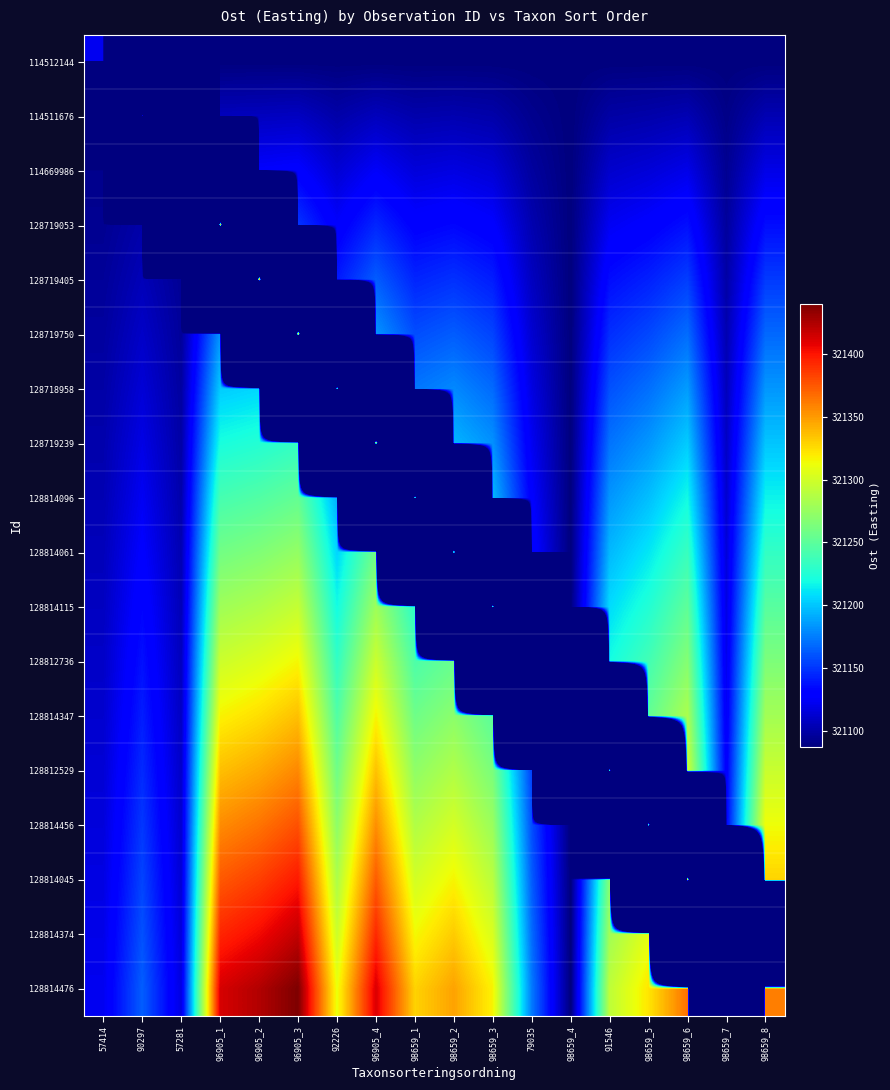

Reading left to right, list all the values displayed in this chart.

114512144: 57414=321122.0	90297=314740.7	57281=321087.0	96905_1=321087.0	96905_2=321087.0	96905_3=321087.0	92226=321087.0	96905_4=321087.0	98659_1=321087.0	98659_2=321087.0	98659_3=321087.0	79035=321087.0	98659_4=321087.0	91546=321087.0	98659_5=321087.0	98659_6=321087.0	98659_7=321087.0	98659_8=321087.0
114511676: 57414=311488.3	90297=321164.0	57281=314694.7	96905_1=321106.2	96905_2=321106.8	96905_3=321107.8	92226=321100.2	96905_4=321106.1	98659_1=321101.2	98659_2=321102.3	98659_3=321100.5	79035=321092.1	98659_4=321087.0	91546=321099.1	98659_5=321100.8	98659_6=321103.4	98659_7=321090.1	98659_8=321103.1
114669986: 57414=321091.1	90297=311529.1	57281=321117.0	96905_1=314984.7	96905_2=321126.6	96905_3=321128.5	92226=321113.4	96905_4=321125.2	98659_1=321115.5	98659_2=321117.6	98659_3=321114.1	79035=321097.2	98659_4=321087.0	91546=321111.1	98659_5=321114.6	98659_6=321119.8	98659_7=321093.2	98659_8=321119.2
128719053: 57414=321093.2	90297=321100.6	57281=311483.5	96905_1=321413.0	96905_2=314995.5	96905_3=321149.3	92226=321126.5	96905_4=321144.4	98659_1=321129.7	98659_2=321132.9	98659_3=321127.6	79035=321102.4	98659_4=321087.0	91546=321123.2	98659_5=321128.5	98659_6=321136.2	98659_7=321096.4	98659_8=321135.4
128719405: 57414=321095.2	90297=321105.1	57281=321094.1	96905_1=311770.6	96905_2=321424.0	96905_3=315011.2	92226=321139.7	96905_4=321163.5	98659_1=321143.9	98659_2=321148.2	98659_3=321141.1	79035=321107.5	98659_4=321087.0	91546=321135.2	98659_5=321142.3	98659_6=321152.6	98659_7=321099.5	98659_8=321151.5
128719750: 57414=321097.3	90297=321109.6	57281=321095.8	96905_1=321182.9	96905_2=311781.3	96905_3=321440.0	92226=314884.8	96905_4=321182.6	98659_1=321158.2	98659_2=321163.5	98659_3=321154.6	79035=321112.6	98659_4=321087.0	91546=321147.3	98659_5=321156.1	98659_6=321169.1	98659_7=321102.6	98659_8=321167.6
128718958: 57414=321099.4	90297=321114.2	57281=321097.6	96905_1=321202.1	96905_2=321205.9	96905_3=311796.8	92226=321311.0	96905_4=314983.8	98659_1=321172.4	98659_2=321178.8	98659_3=321168.2	79035=321117.7	98659_4=321087.0	91546=321159.4	98659_5=321169.9	98659_6=321185.5	98659_7=321105.7	98659_8=321183.7
128719239: 57414=321101.4	90297=321118.7	57281=321099.4	96905_1=321221.2	96905_2=321225.8	96905_3=321232.4	92226=311671.7	96905_4=321412.0	98659_1=314902.4	98659_2=321194.1	98659_3=321181.7	79035=321122.8	98659_4=321087.0	91546=321171.4	98659_5=321183.8	98659_6=321201.9	98659_7=321108.8	98659_8=321199.8
128814096: 57414=321103.5	90297=321123.2	57281=321101.1	96905_1=321240.4	96905_2=321245.6	96905_3=321253.1	92226=321192.4	96905_4=311769.6	98659_1=321329.0	98659_2=314920.1	98659_3=321195.2	79035=321127.9	98659_4=321087.0	91546=321183.5	98659_5=321197.6	98659_6=321218.3	98659_7=321111.9	98659_8=321215.9
128814061: 57414=321105.5	90297=321127.8	57281=321102.9	96905_1=321259.6	96905_2=321265.4	96905_3=321273.9	92226=321205.6	96905_4=321259.1	98659_1=311689.1	98659_2=321347.0	98659_3=314890.7	79035=321133.1	98659_4=321087.0	91546=321195.5	98659_5=321211.4	98659_6=321234.7	98659_7=321115.1	98659_8=321232.1
128814115: 57414=321107.6	90297=321132.3	57281=321104.6	96905_1=321278.8	96905_2=321285.2	96905_3=321294.6	92226=321218.8	96905_4=321278.2	98659_1=321229.4	98659_2=311706.6	98659_3=321317.0	79035=314750.5	98659_4=321087.0	91546=321207.6	98659_5=321225.2	98659_6=321251.1	98659_7=321118.2	98659_8=321248.2
128812736: 57414=321109.6	90297=321136.8	57281=321106.4	96905_1=321297.9	96905_2=321305.1	96905_3=321315.4	92226=321231.9	96905_4=321297.3	98659_1=321243.6	98659_2=321255.2	98659_3=311677.5	79035=321174.0	98659_4=314665.3	91546=321219.6	98659_5=321239.1	98659_6=321267.5	98659_7=321121.3	98659_8=321264.3
128814347: 57414=321111.7	90297=321141.4	57281=321108.2	96905_1=321317.1	96905_2=321324.9	96905_3=321336.2	92226=321245.1	96905_4=321316.4	98659_1=321257.8	98659_2=321270.5	98659_3=321249.4	79035=311538.8	98659_4=321087.0	91546=314866.2	98659_5=321252.9	98659_6=321283.9	98659_7=321124.4	98659_8=321280.4
128812529: 57414=321113.8	90297=321145.9	57281=321109.9	96905_1=321336.3	96905_2=321344.7	96905_3=321356.9	92226=321258.3	96905_4=321335.5	98659_1=321272.1	98659_2=321285.8	98659_3=321262.9	79035=321153.5	98659_4=311454.4	91546=321292.0	98659_5=314895.6	98659_6=321300.4	98659_7=321127.5	98659_8=321296.5
128814456: 57414=321115.8	90297=321150.4	57281=321111.7	96905_1=321355.5	96905_2=321364.5	96905_3=321377.7	92226=321271.5	96905_4=321354.6	98659_1=321286.3	98659_2=321301.1	98659_3=321276.4	79035=321158.6	98659_4=321087.0	91546=311653.2	98659_5=321322.0	98659_6=314938.7	98659_7=321130.6	98659_8=321312.6
128814045: 57414=321117.9	90297=321154.9	57281=321113.5	96905_1=321374.6	96905_2=321384.4	96905_3=321398.5	92226=321284.6	96905_4=321373.8	98659_1=321300.5	98659_2=321316.4	98659_3=321289.9	79035=321163.8	98659_4=321087.0	91546=321267.9	98659_5=311682.3	98659_6=321366.0	98659_7=314717.2	98659_8=321328.8
128814374: 57414=321119.9	90297=321159.5	57281=321115.2	96905_1=321393.8	96905_2=321404.2	96905_3=321419.2	92226=321297.8	96905_4=321392.9	98659_1=321314.8	98659_2=321331.7	98659_3=321303.5	79035=321168.9	98659_4=321087.0	91546=321279.9	98659_5=321308.2	98659_6=311725.0	98659_7=321140.0	98659_8=314933.8
128814476: 57414=321122.0	90297=321164.0	57281=321117.0	96905_1=321413.0	96905_2=321424.0	96905_3=321440.0	92226=321311.0	96905_4=321412.0	98659_1=321329.0	98659_2=321347.0	98659_3=321317.0	79035=321174.0	98659_4=321087.0	91546=321292.0	98659_5=321322.0	98659_6=321366.0	98659_7=311505.8	98659_8=321361.0